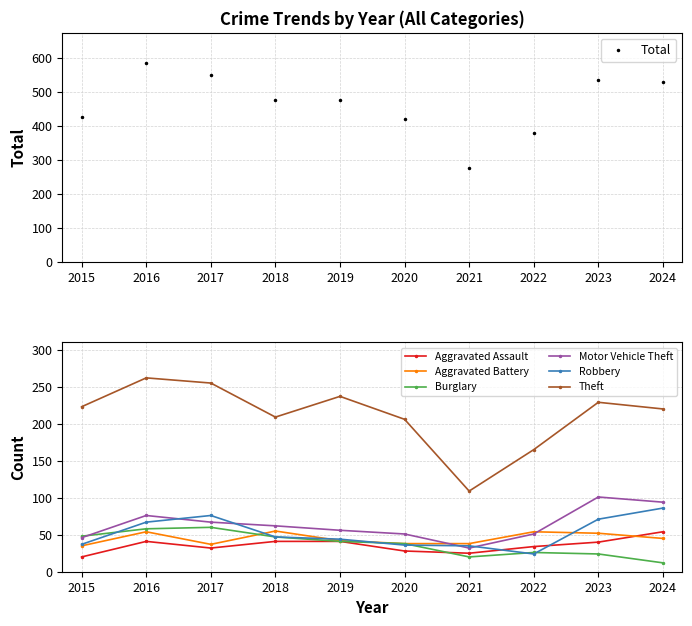

What are all the series names shown in the legend?

Aggravated Assault, Aggravated Battery, Burglary, Motor Vehicle Theft, Robbery, Theft